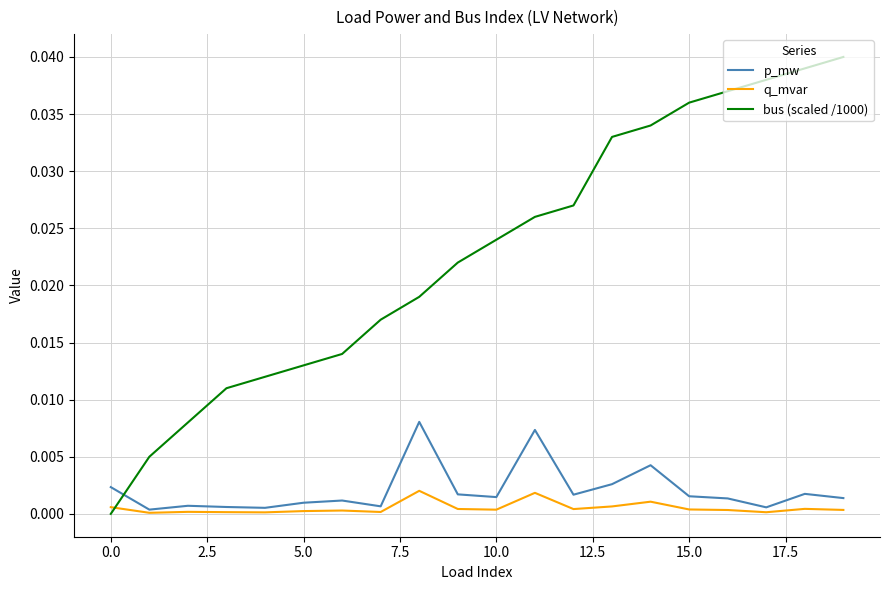

True or false: q_mvar has more than 0 points higher than both neighbors.

True